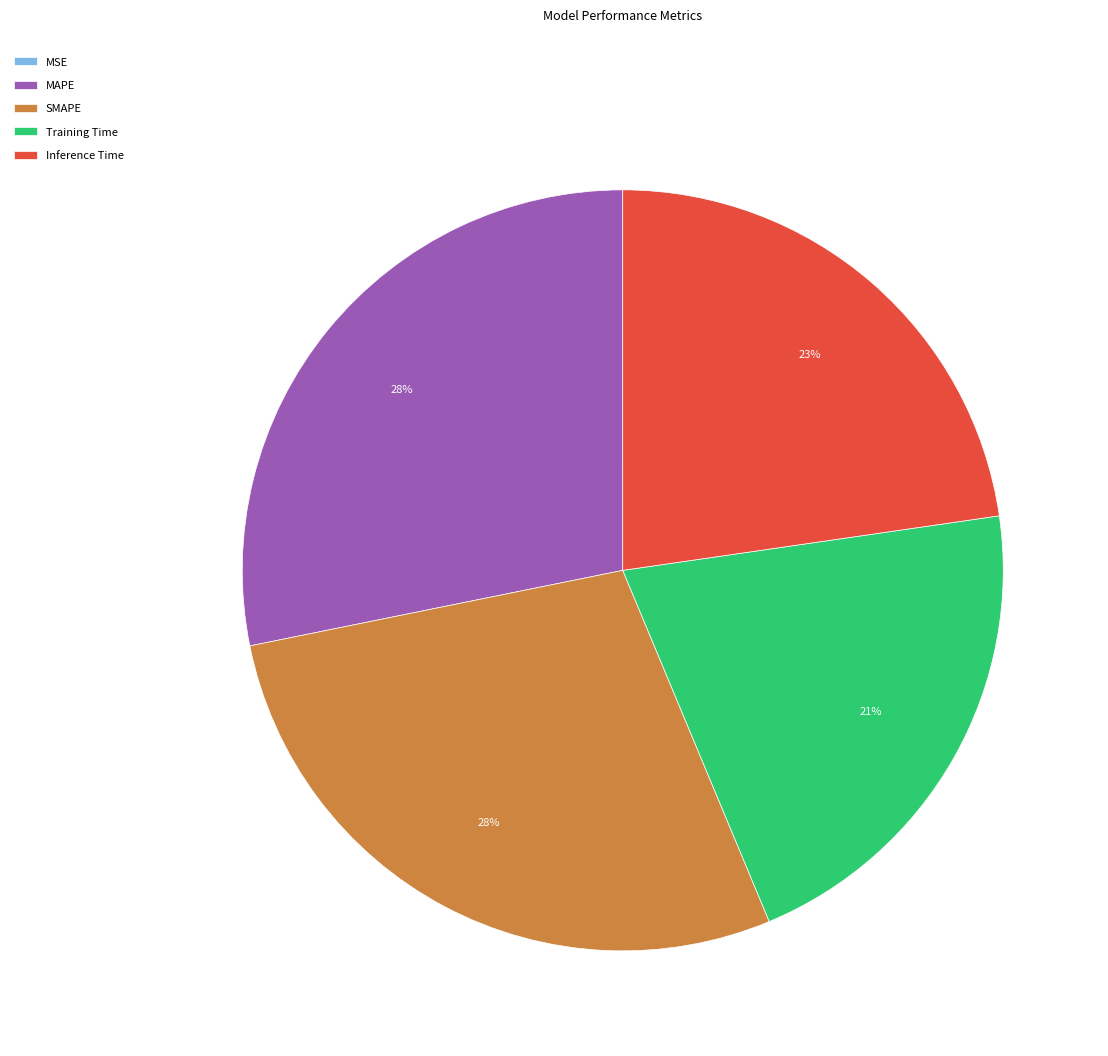

What percentage is the SMAPE slice, to the nearest percent?

28%